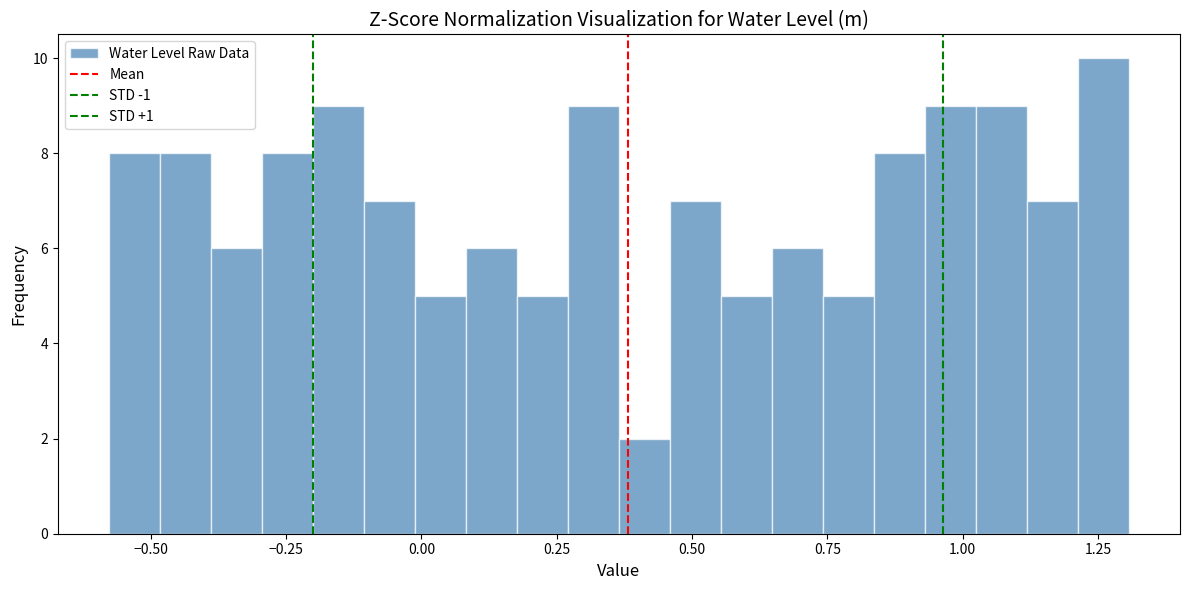

Around what value on the x-axis is the tallest bar? Give the approximate position of its centre, as read against the axis.

1.25